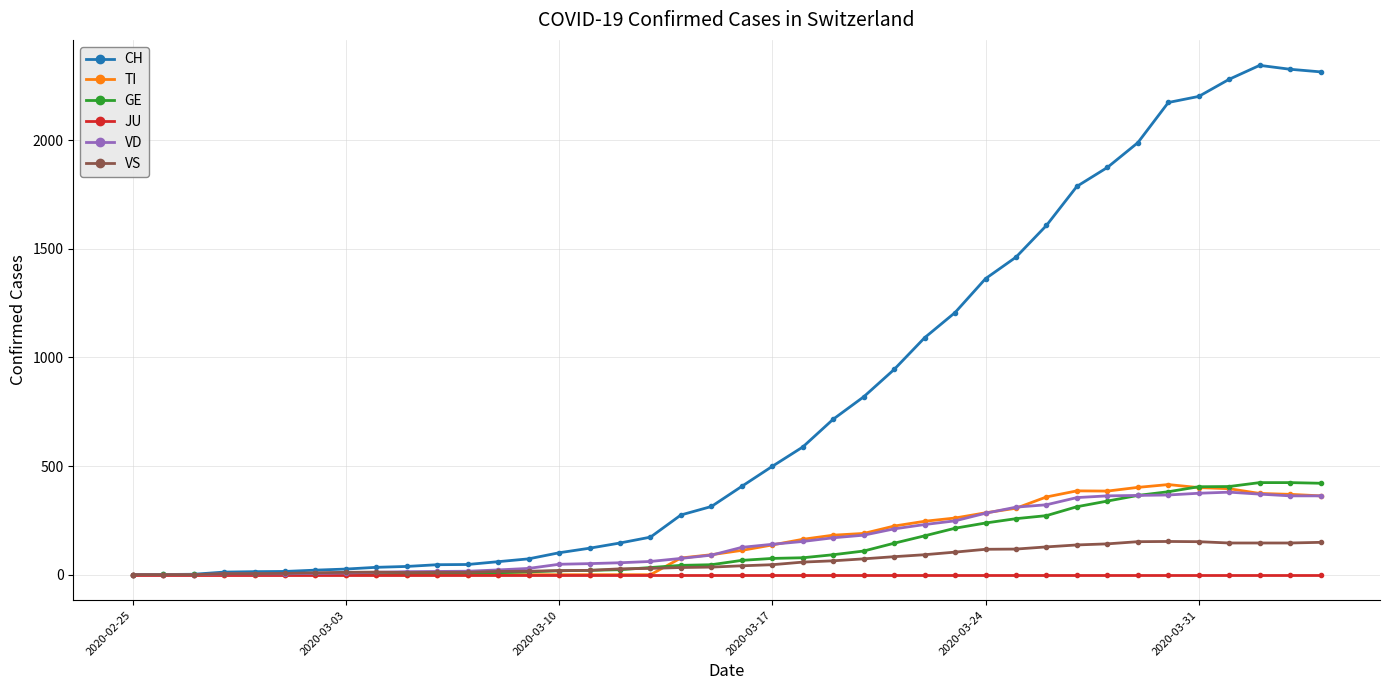

What is the highest value of the VS series?

153